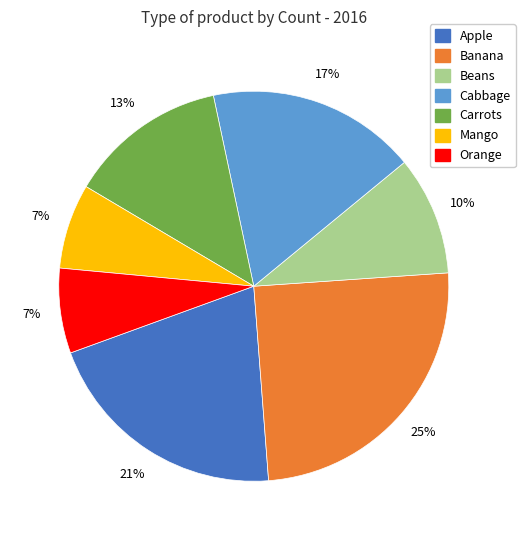

Does Orange represent more than half of the total?

No